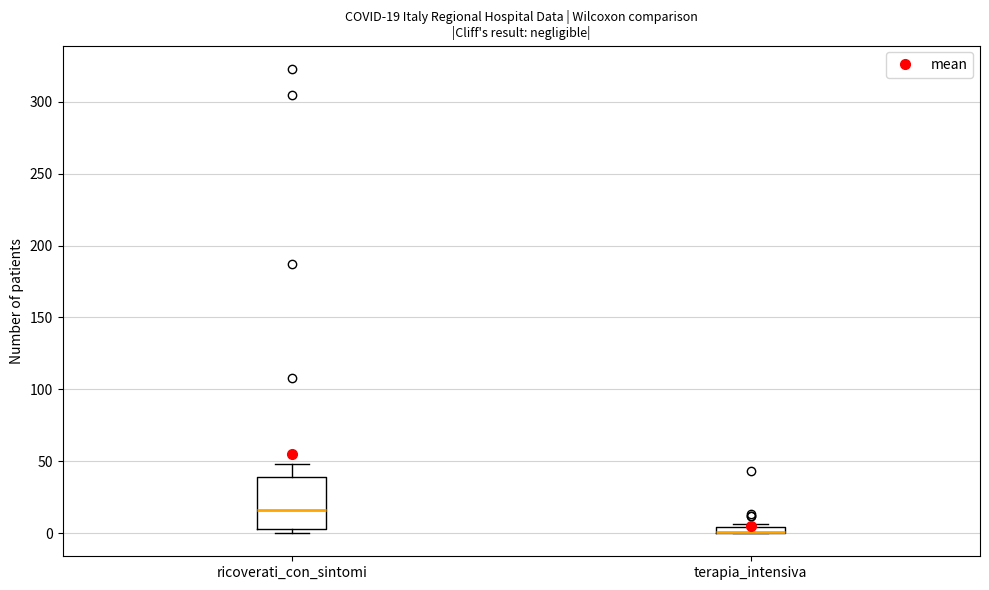

Comparing the boxes themselves (not the whiskers), which one is the tallest?

ricoverati_con_sintomi